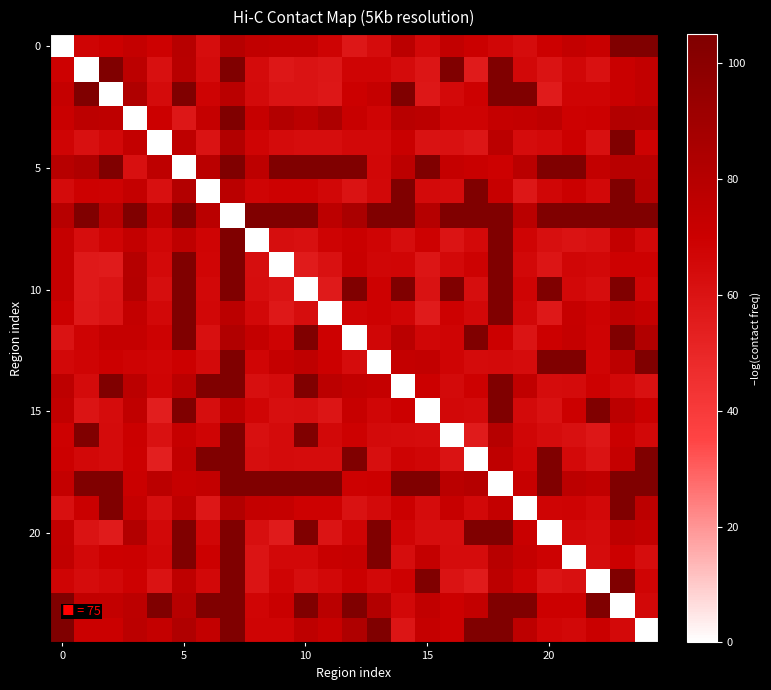

At how many categories does at least one series exceed 87?

25